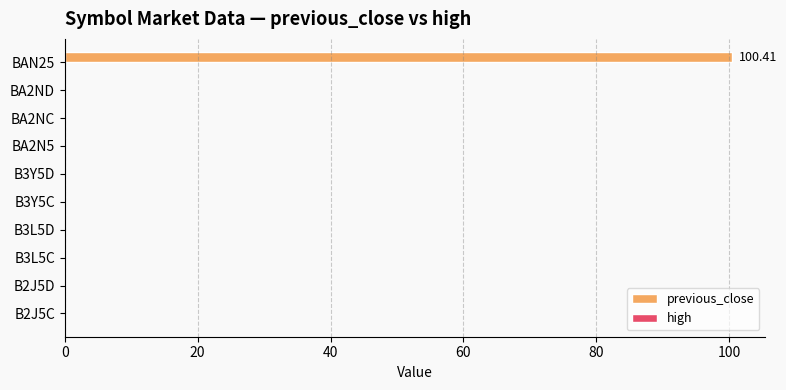

What is the sum of all values?

100.4